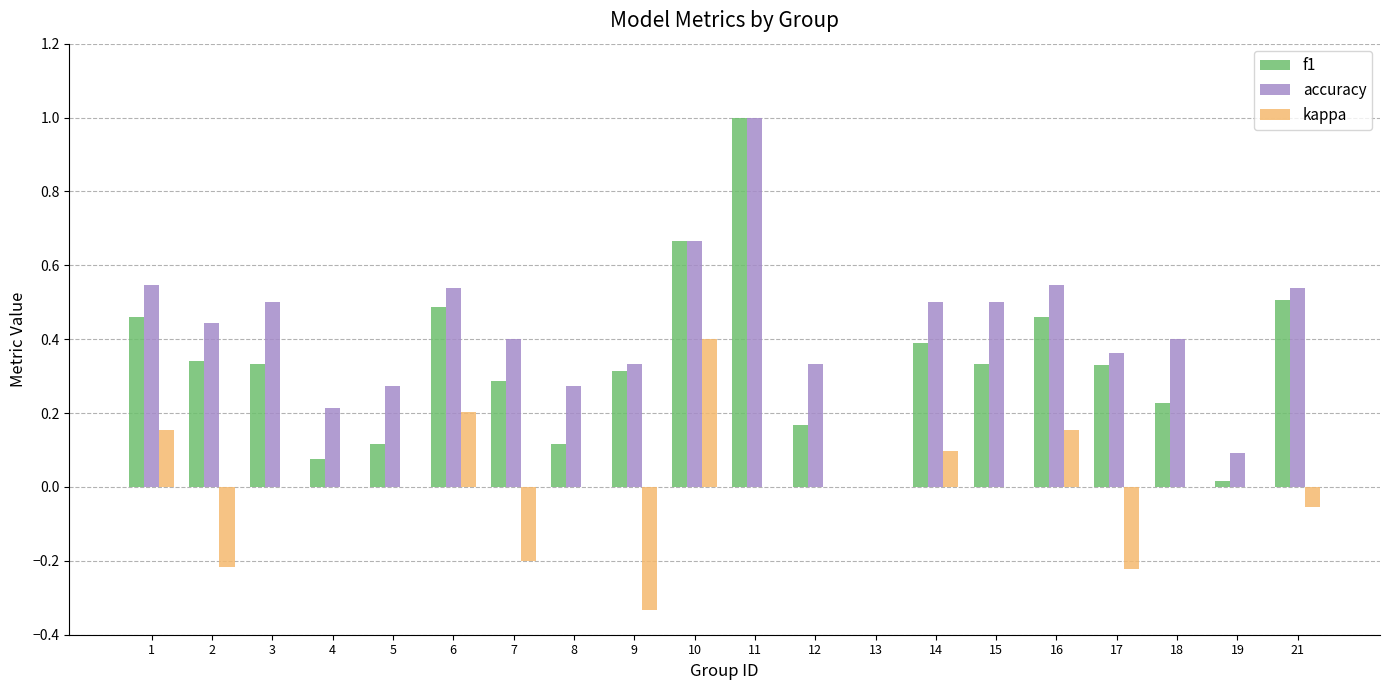

What is the sum of all accuracy values?

8.5